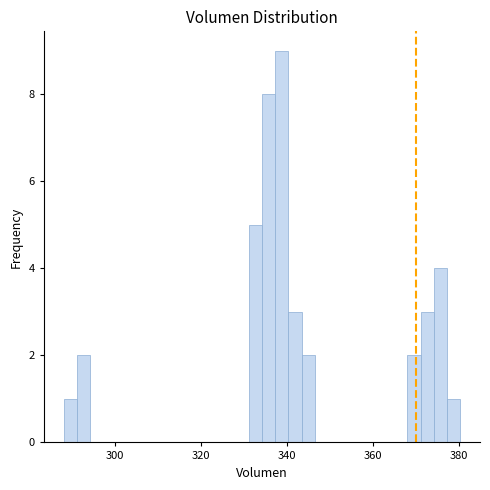

Read against the x-axis, roughly where is the centre of the tallest bar?

338